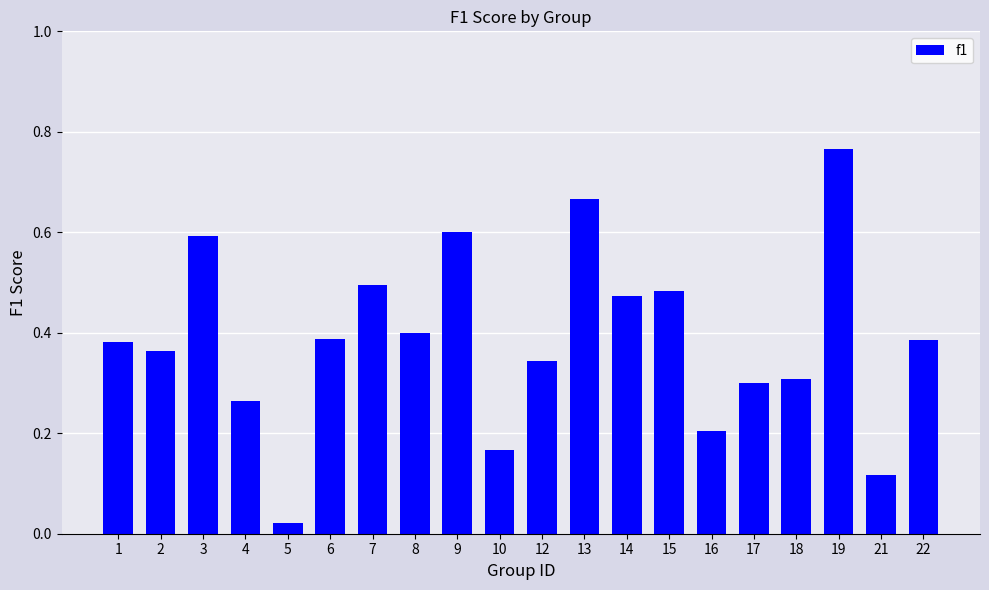

The chart shows a value of 1.1 at 19. True or false?

False